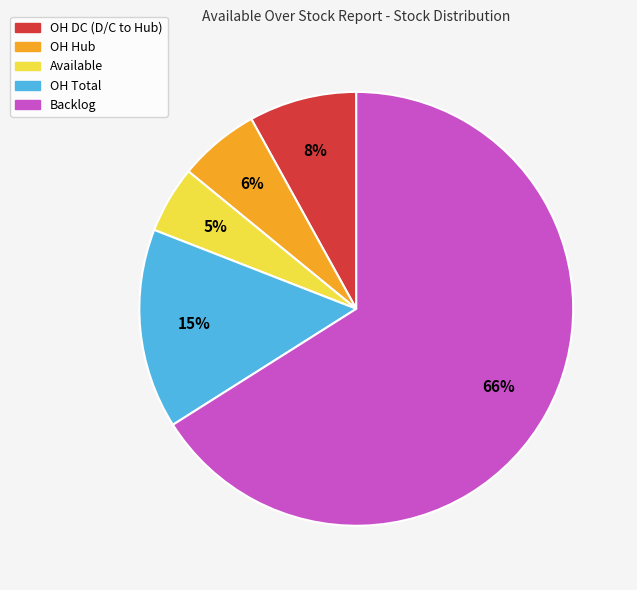

To the nearest percent, what is the difference between the largest and smallest slice percentages?

61%